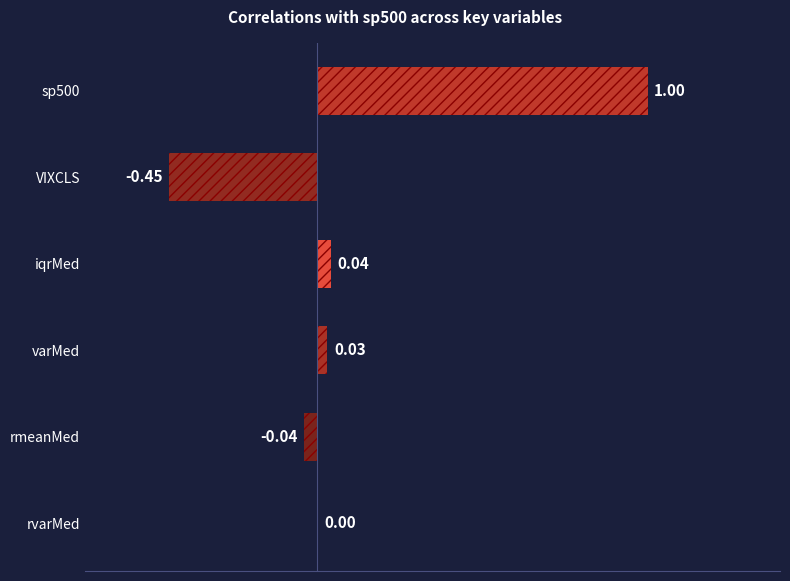

Where is the data nearest to the value 0?

rvarMed